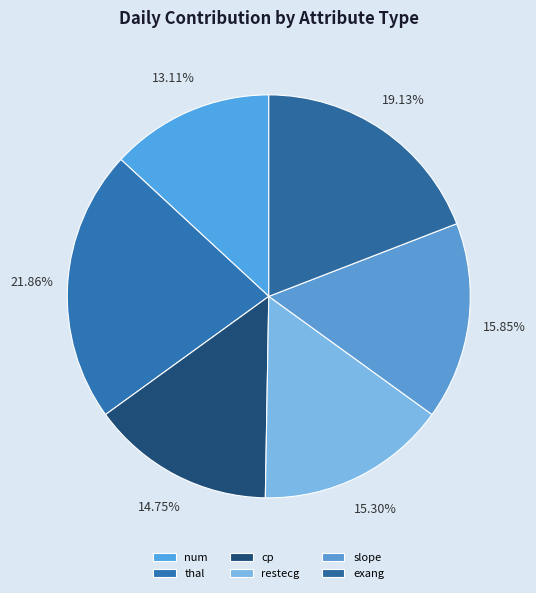

What is the largest slice in the pie chart?

thal